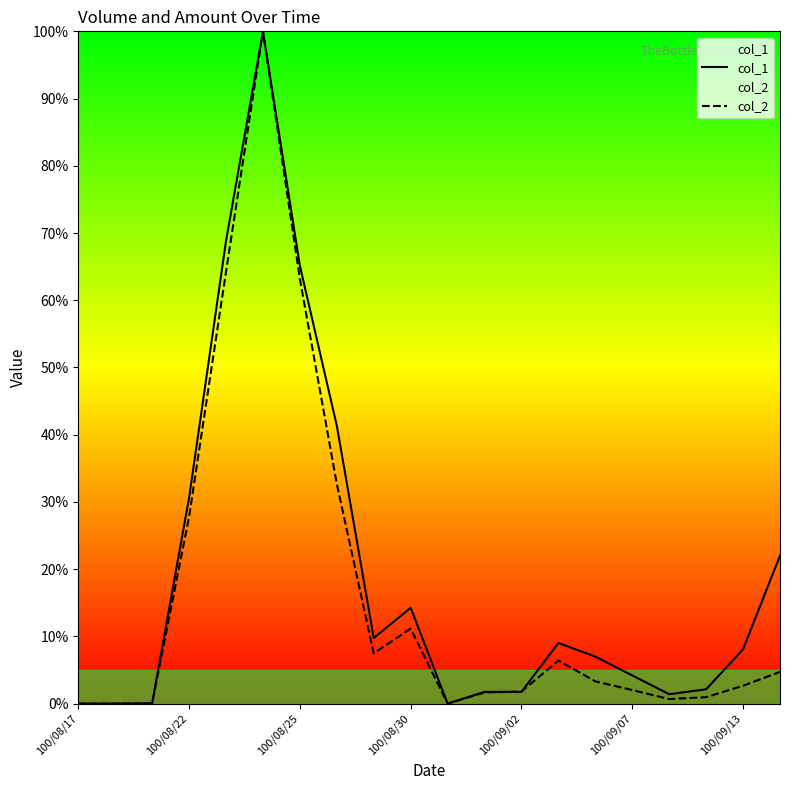

Is it true that col_2 equals 63.2 at 100/08/25?

True